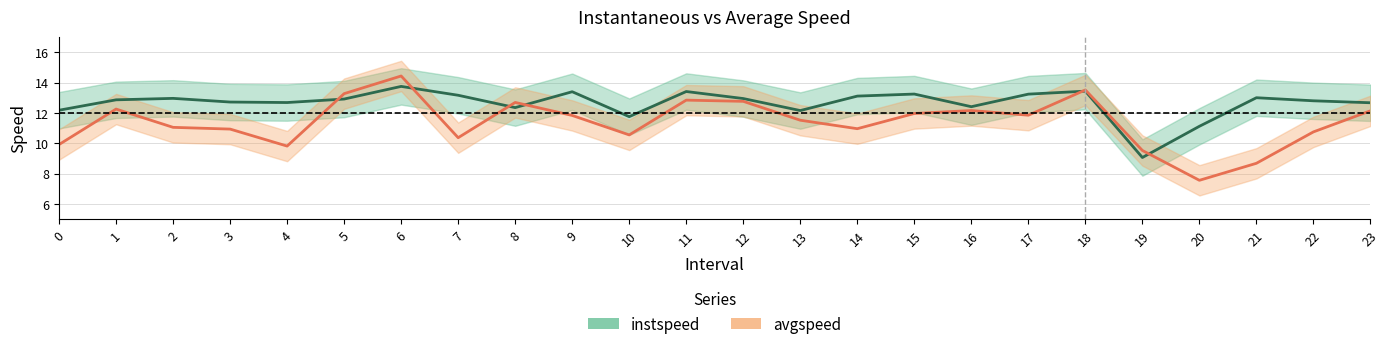

What position from the right is 23.0?

1